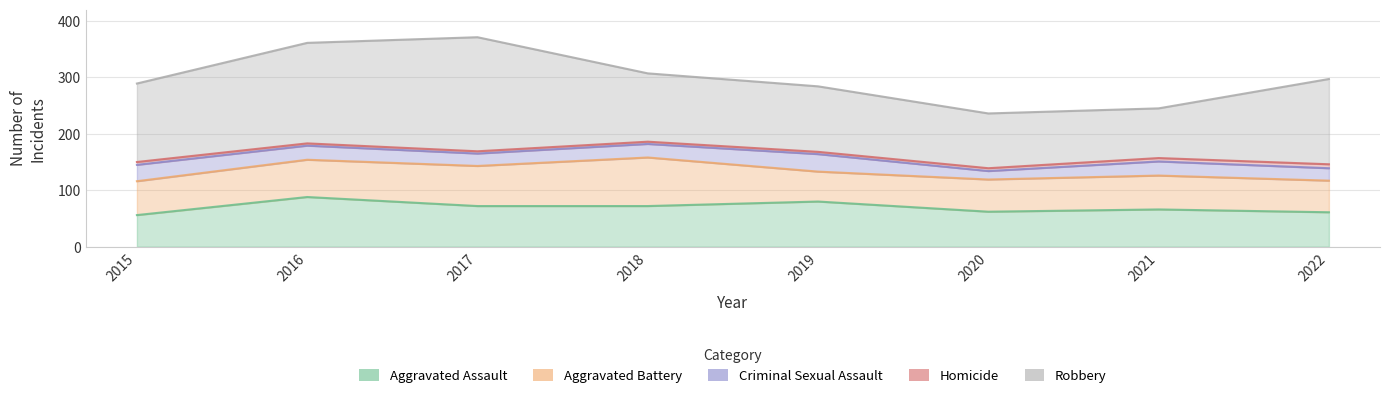

How many Criminal Sexual Assault values are between 22 and 29?

6